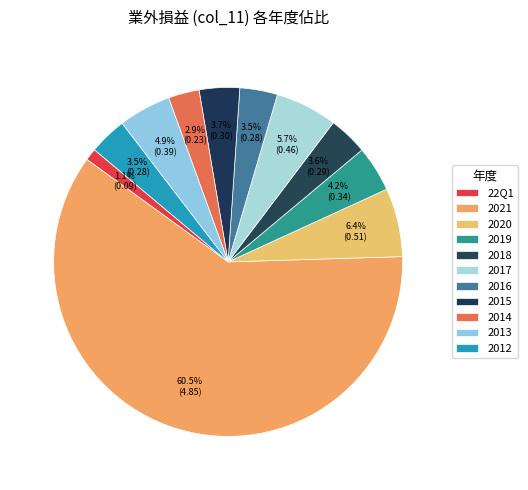

Between 2014 and 2016, which is larger?

2016